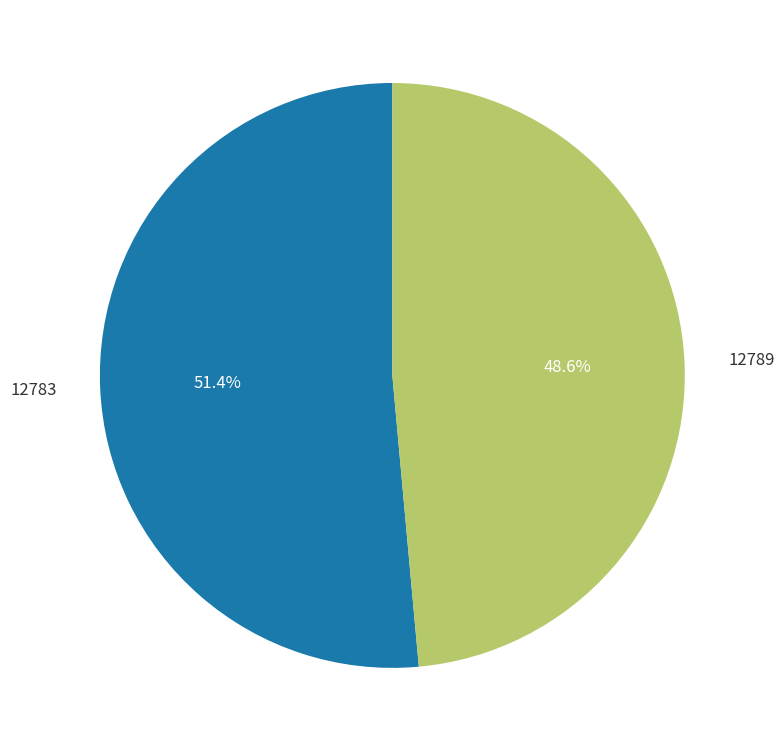

Which category has the biggest portion of the pie?

12783